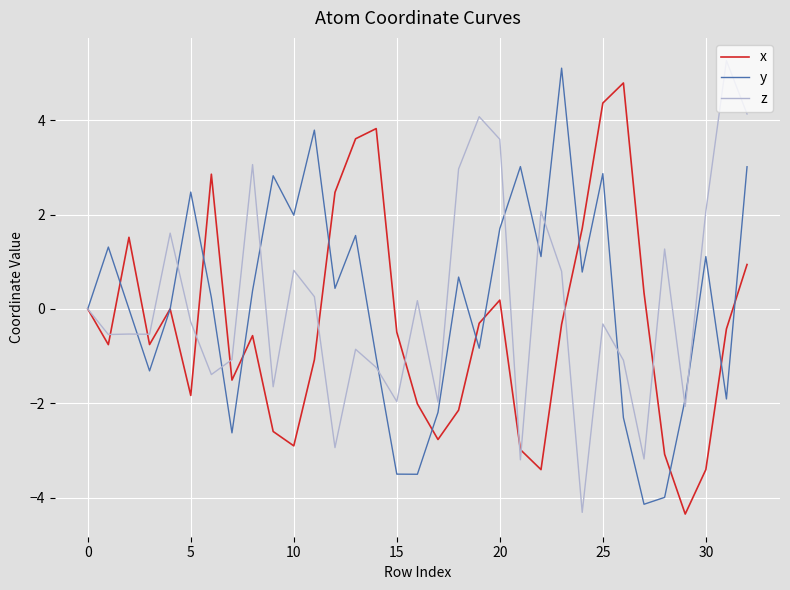

What is the maximum value for x?

4.8